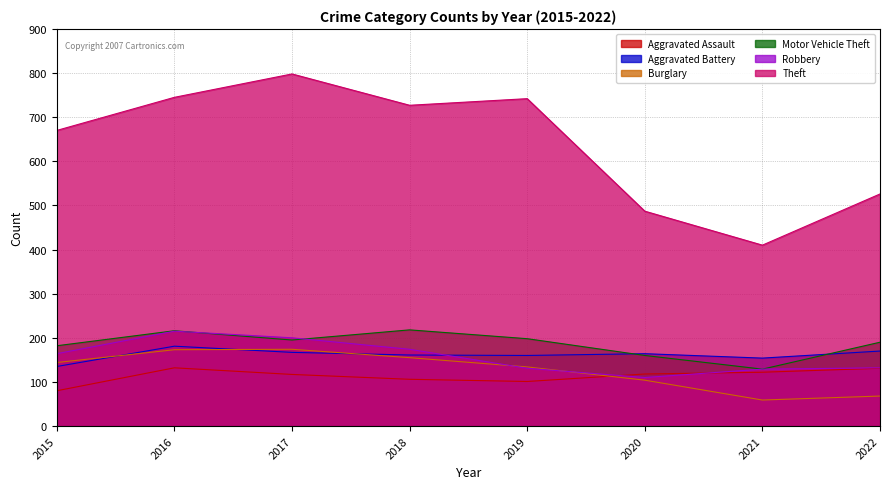

The Robbery series shows 37 at 2015. True or false?

False